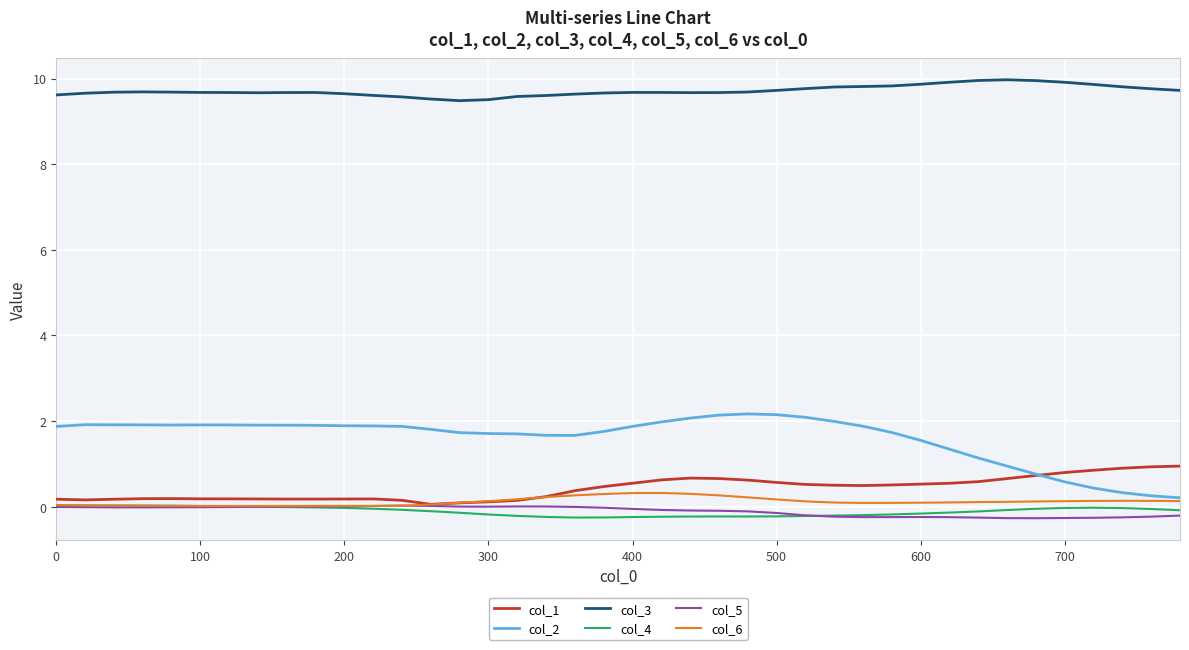

True or false: col_2 and col_5 intersect in this chart.

False